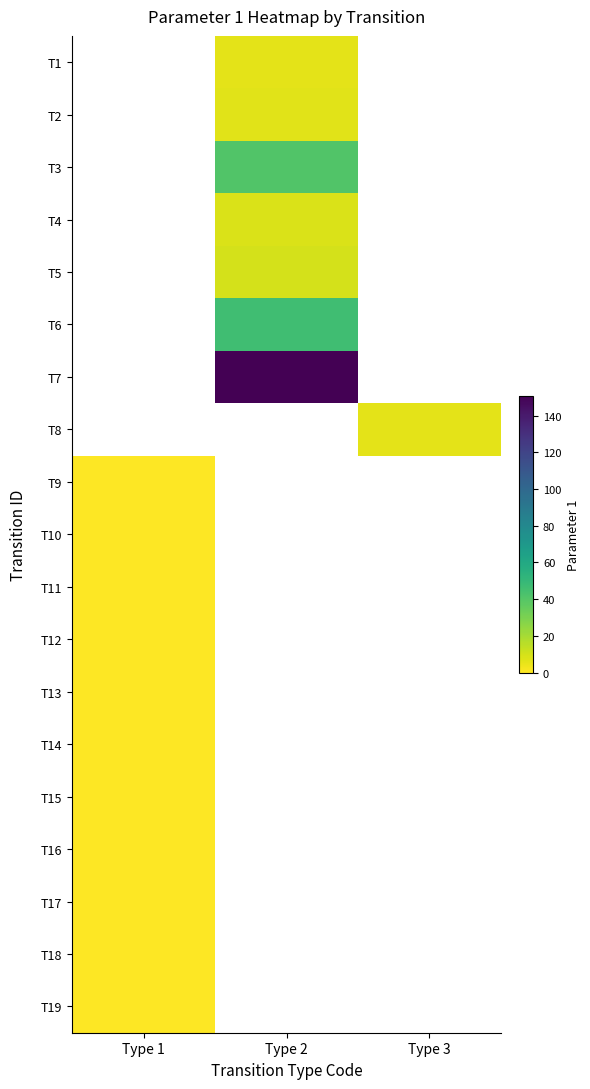

Between Type 3 and Type 2, which is larger?

Type 2